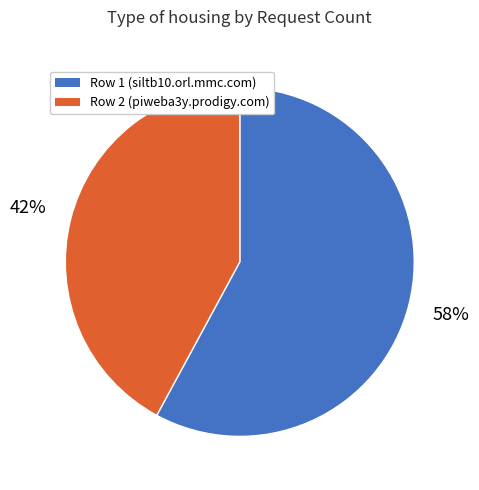

Is there a majority slice in this chart?

Yes